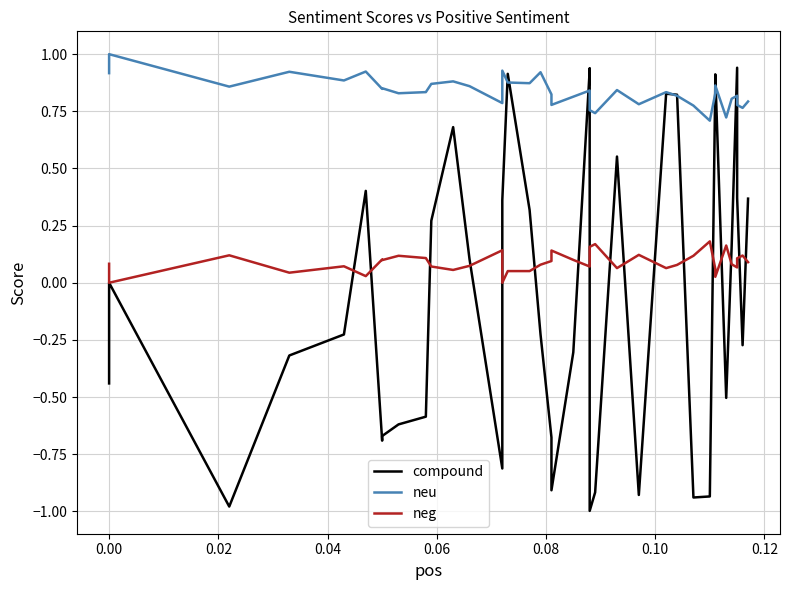

Reading left to right, transcribe all the data shown in this chart.

compound: -0.4	0.0	0.0	-1.0	-0.3	-0.2	0.4	-0.7	-0.7	-0.6	-0.6	0.3	0.7	0.1	-0.8	0.4	0.9	0.3	-0.2	-0.7	-0.9	-0.3	0.9	0.9	-1.0	-0.9	0.6	-0.9	0.8	0.8	-0.9	-0.9	0.9	0.9	-0.5	0.2	0.9	0.4	-0.3	0.4
neu: 0.9	1.0	1.0	0.9	0.9	0.9	0.9	0.8	0.9	0.8	0.8	0.9	0.9	0.9	0.8	0.9	0.9	0.9	0.9	0.8	0.8	0.8	0.8	0.8	0.8	0.7	0.8	0.8	0.8	0.8	0.8	0.7	0.8	0.9	0.7	0.8	0.8	0.8	0.8	0.8
neg: 0.1	0.0	0.0	0.1	0.0	0.1	0.0	0.1	0.1	0.1	0.1	0.1	0.1	0.1	0.1	0.0	0.1	0.1	0.1	0.1	0.1	0.1	0.1	0.1	0.2	0.2	0.1	0.1	0.1	0.1	0.1	0.2	0.1	0.0	0.2	0.1	0.1	0.1	0.1	0.1